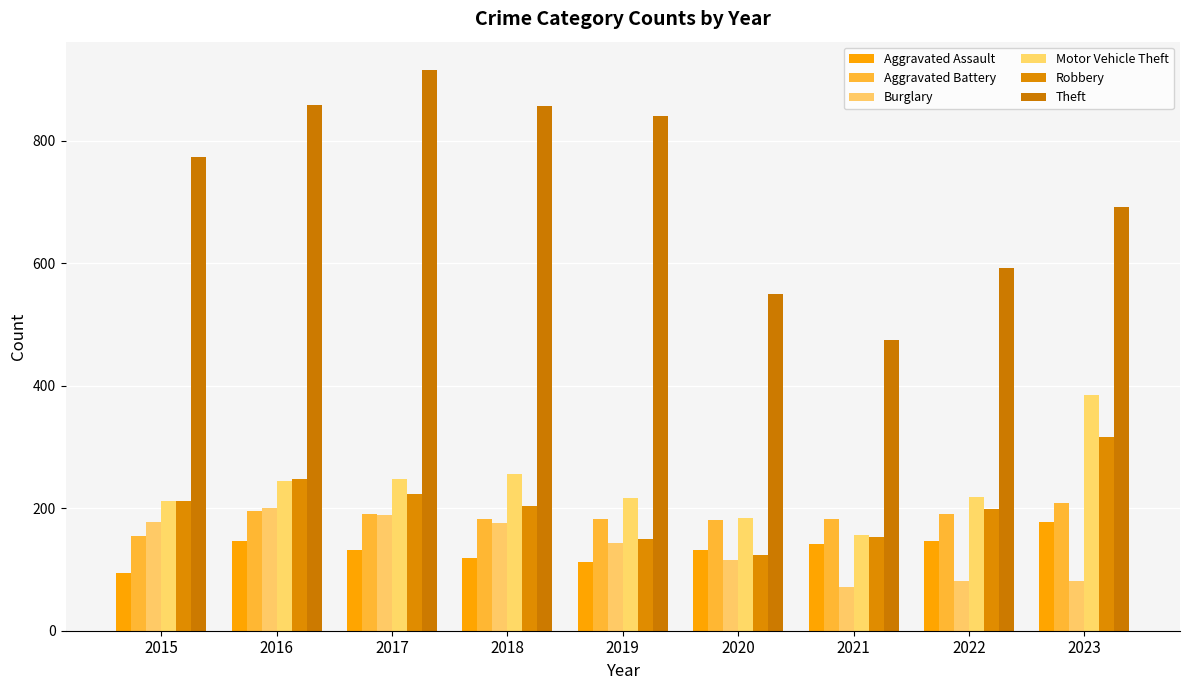

Reading left to right, what are all the values shown in this chart?

Aggravated Assault: 2015=95	2016=146	2017=131	2018=119	2019=113	2020=131	2021=142	2022=146	2023=177
Aggravated Battery: 2015=154	2016=196	2017=191	2018=183	2019=182	2020=180	2021=182	2022=190	2023=208
Burglary: 2015=178	2016=201	2017=189	2018=176	2019=143	2020=115	2021=71	2022=82	2023=81
Motor Vehicle Theft: 2015=211	2016=245	2017=247	2018=256	2019=216	2020=184	2021=156	2022=219	2023=385
Robbery: 2015=212	2016=247	2017=224	2018=204	2019=150	2020=124	2021=153	2022=198	2023=317
Theft: 2015=774	2016=858	2017=916	2018=856	2019=841	2020=550	2021=474	2022=593	2023=692